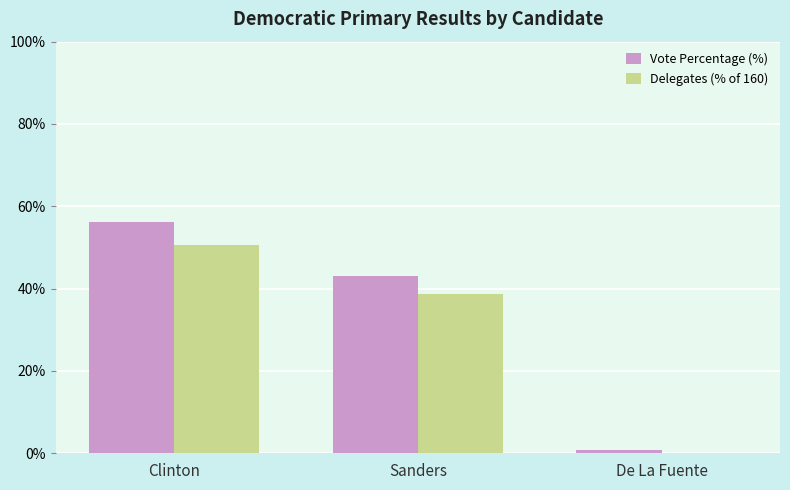

At which category is the sum across all series the highest?

Clinton